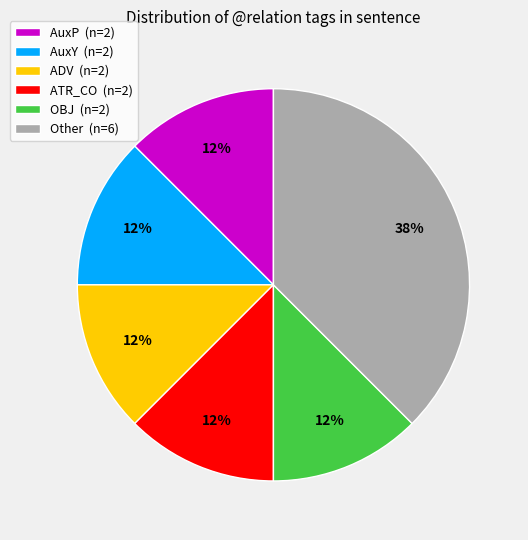

How many segments does this pie chart have?

6